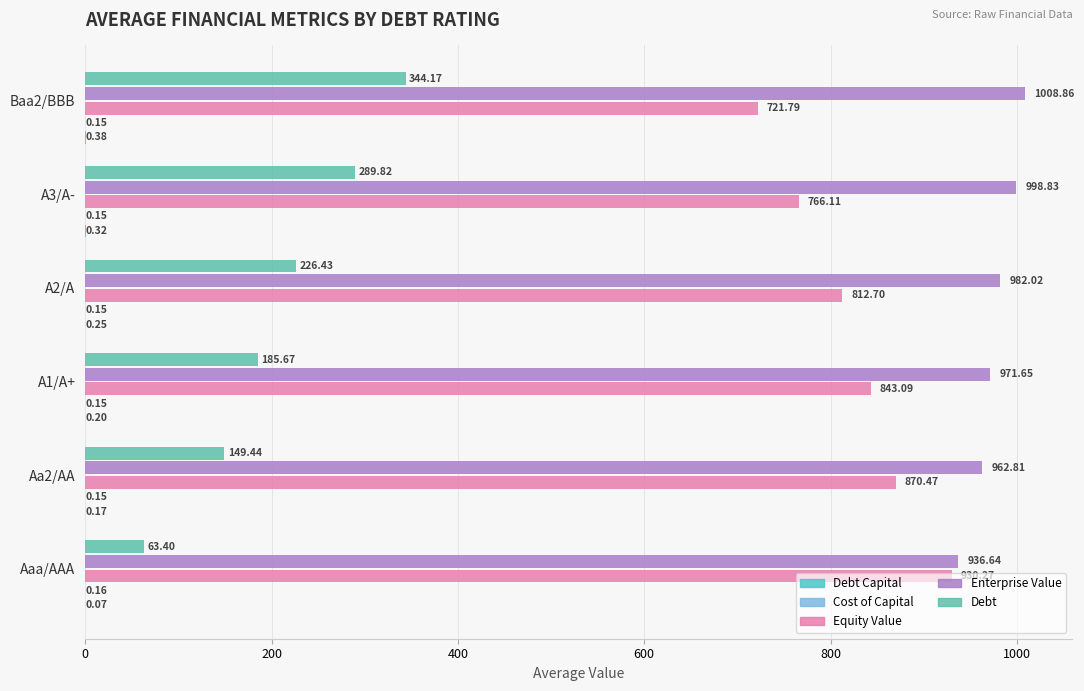

What is the sum of all Debt values?

1258.9